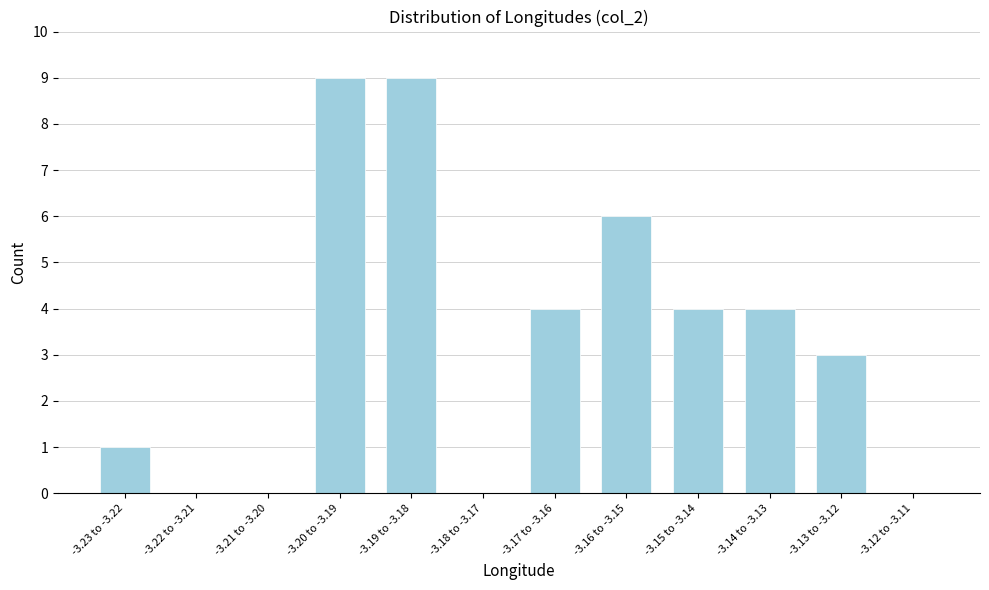

Reading left to right, transcribe all the data shown in this chart.

-3.23 to -3.22=1	-3.22 to -3.21=0	-3.21 to -3.20=0	-3.20 to -3.19=9	-3.19 to -3.18=9	-3.18 to -3.17=0	-3.17 to -3.16=4	-3.16 to -3.15=6	-3.15 to -3.14=4	-3.14 to -3.13=4	-3.13 to -3.12=3	-3.12 to -3.11=0